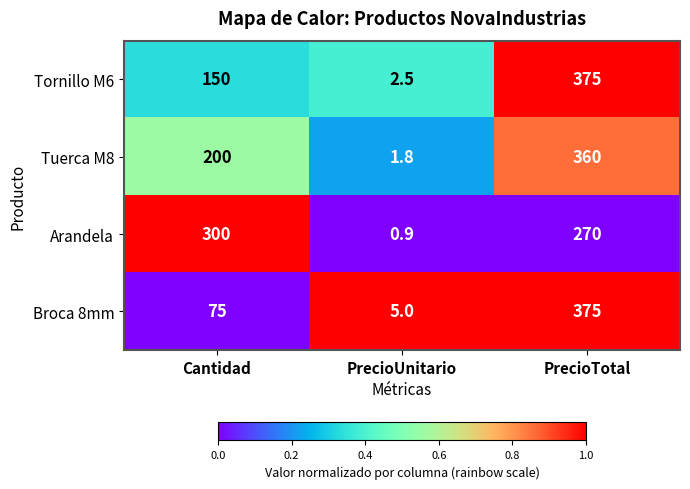

What is the total value across all series at PrecioUnitario?

10.2